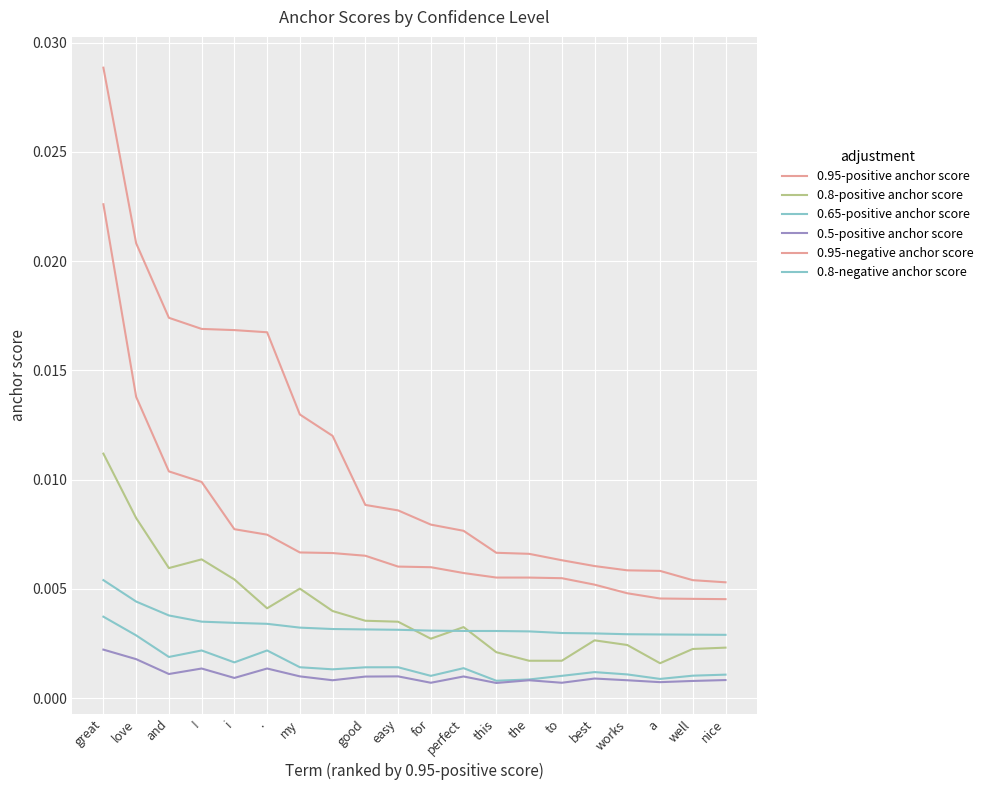

True or false: 0.95-positive anchor score and 0.8-positive anchor score cross at least once.

False